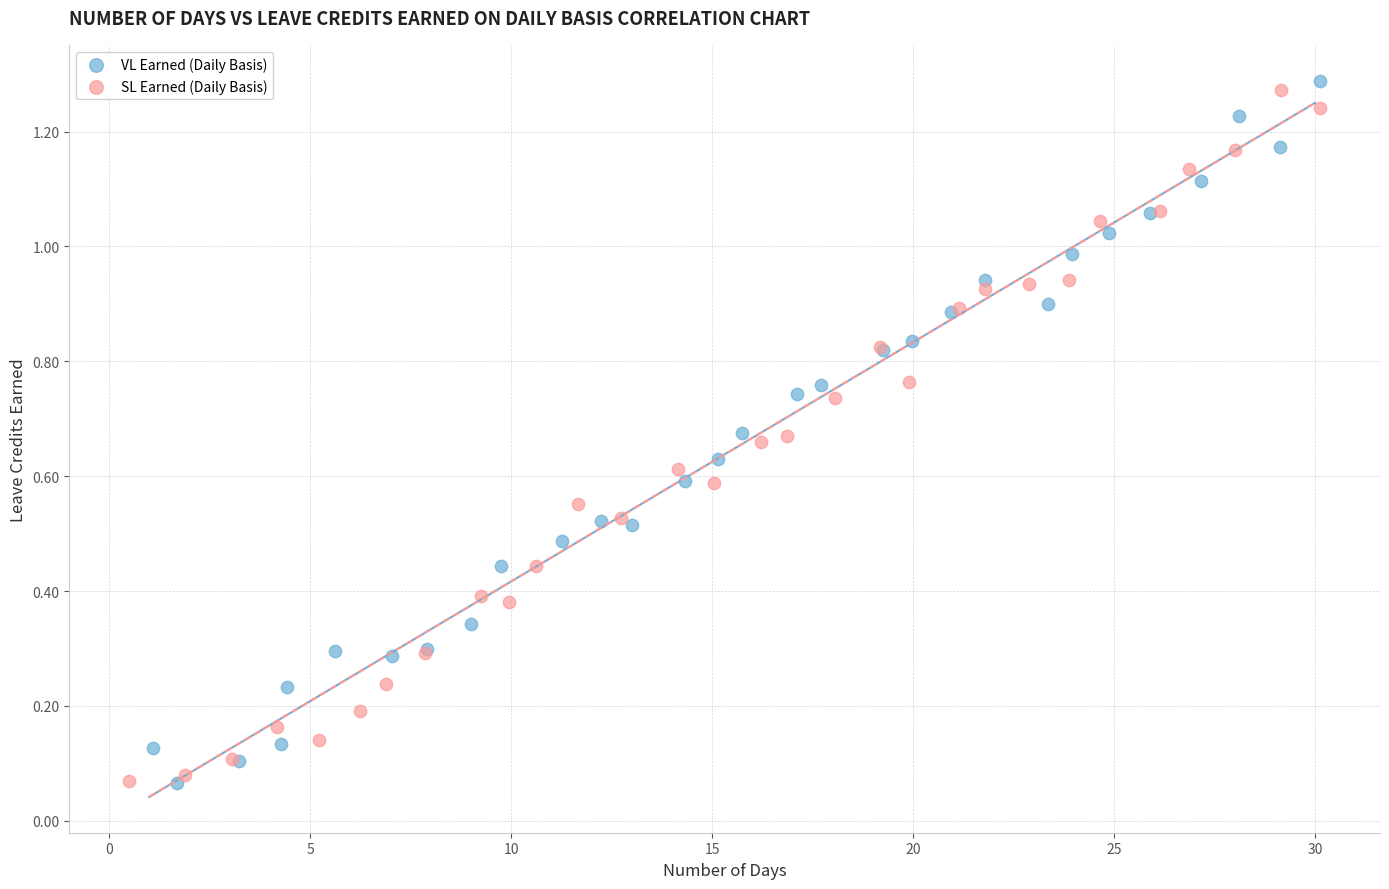

What are all the series names shown in the legend?

VL Earned (Daily Basis), SL Earned (Daily Basis)